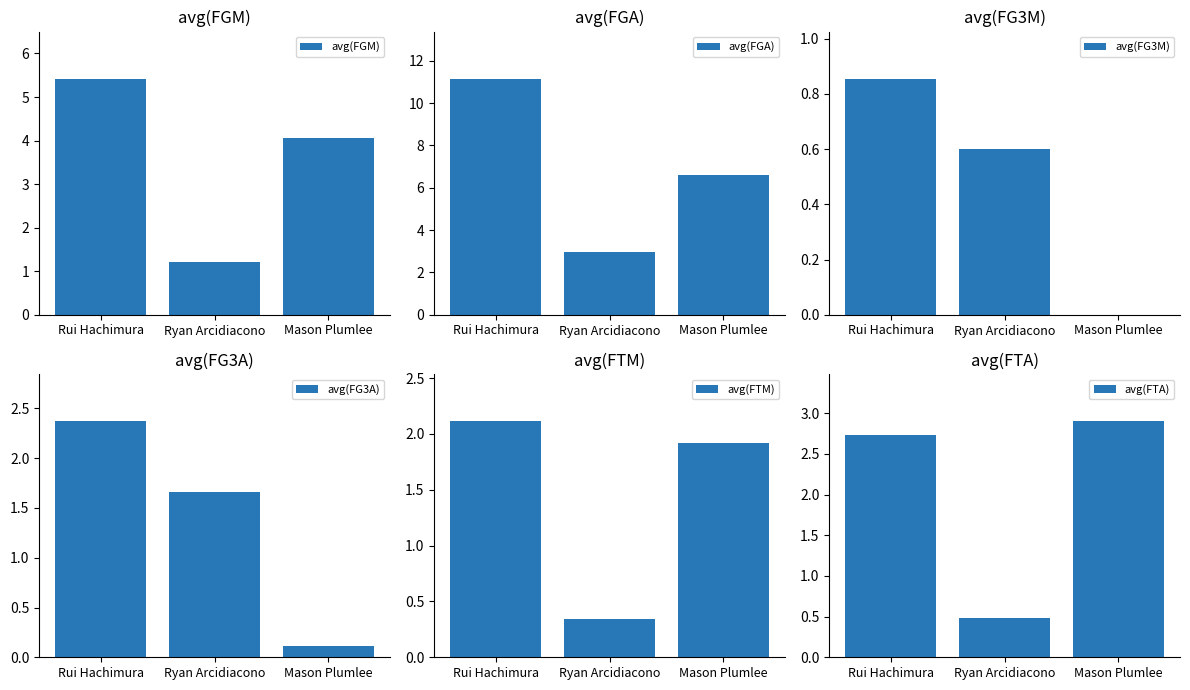

What is the total value across all series at Rui Hachimura?

24.6